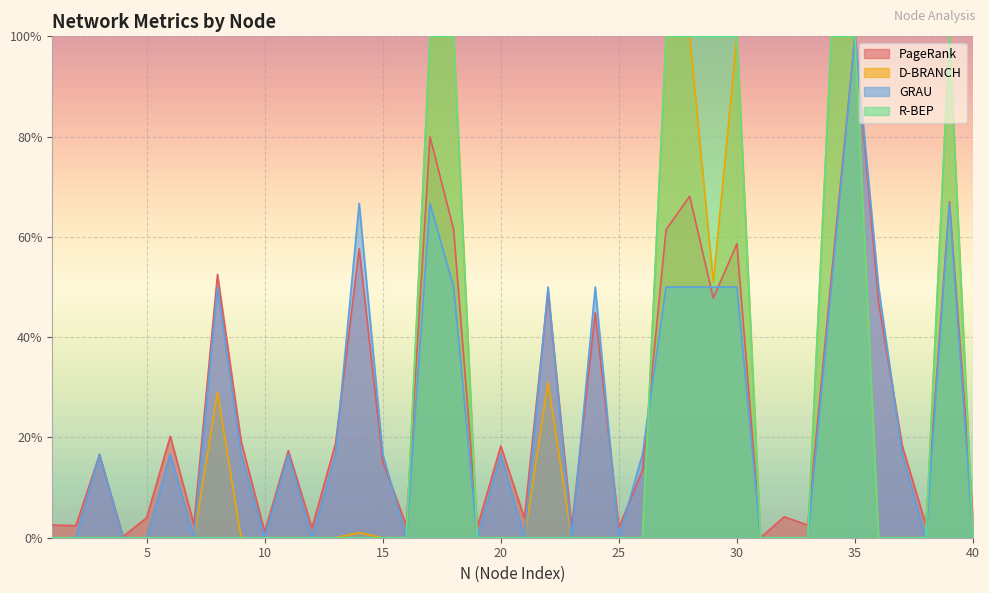

Reading left to right, list all the values displayed in this chart.

PageRank: 1=0.0	2=0.0	3=0.2	4=0.0	5=0.0	6=0.2	7=0.0	8=0.5	9=0.2	10=0.0	11=0.2	12=0.0	13=0.2	14=0.6	15=0.2	16=0.0	17=0.8	18=0.6	19=0.0	20=0.2	21=0.0	22=0.5	23=0.0	24=0.4	25=0.0	26=0.1	27=0.6	28=0.7	29=0.5	30=0.6	31=0.0	32=0.0	33=0.0	34=0.5	35=1.0	36=0.5	37=0.2	38=0.0	39=0.7	40=0.0
D-BRANCH: 1=0.0	2=0.0	3=0.0	4=0.0	5=0.0	6=0.0	7=0.0	8=0.3	9=0.0	10=0.0	11=0.0	12=0.0	13=0.0	14=0.0	15=0.0	16=0.0	17=1.0	18=1.0	19=0.0	20=0.0	21=0.0	22=0.3	23=0.0	24=0.0	25=0.0	26=0.0	27=1.0	28=1.0	29=0.5	30=1.0	31=0.0	32=0.0	33=0.0	34=1.0	35=1.0	36=0.0	37=0.0	38=0.0	39=1.0	40=0.0
GRAU: 1=0.0	2=0.0	3=0.2	4=0.0	5=0.0	6=0.2	7=0.0	8=0.5	9=0.2	10=0.0	11=0.2	12=0.0	13=0.2	14=0.7	15=0.2	16=0.0	17=0.7	18=0.5	19=0.0	20=0.2	21=0.0	22=0.5	23=0.0	24=0.5	25=0.0	26=0.2	27=0.5	28=0.5	29=0.5	30=0.5	31=0.0	32=0.0	33=0.0	34=0.5	35=1.0	36=0.5	37=0.2	38=0.0	39=0.7	40=0.0
R-BEP: 1=0.0	2=0.0	3=0.0	4=0.0	5=0.0	6=0.0	7=0.0	8=0.0	9=0.0	10=0.0	11=0.0	12=0.0	13=0.0	14=0.0	15=0.0	16=0.0	17=1.0	18=1.0	19=0.0	20=0.0	21=0.0	22=0.0	23=0.0	24=0.0	25=0.0	26=0.0	27=1.0	28=1.0	29=1.0	30=1.0	31=0.0	32=0.0	33=0.0	34=1.0	35=1.0	36=0.0	37=0.0	38=0.0	39=1.0	40=0.0